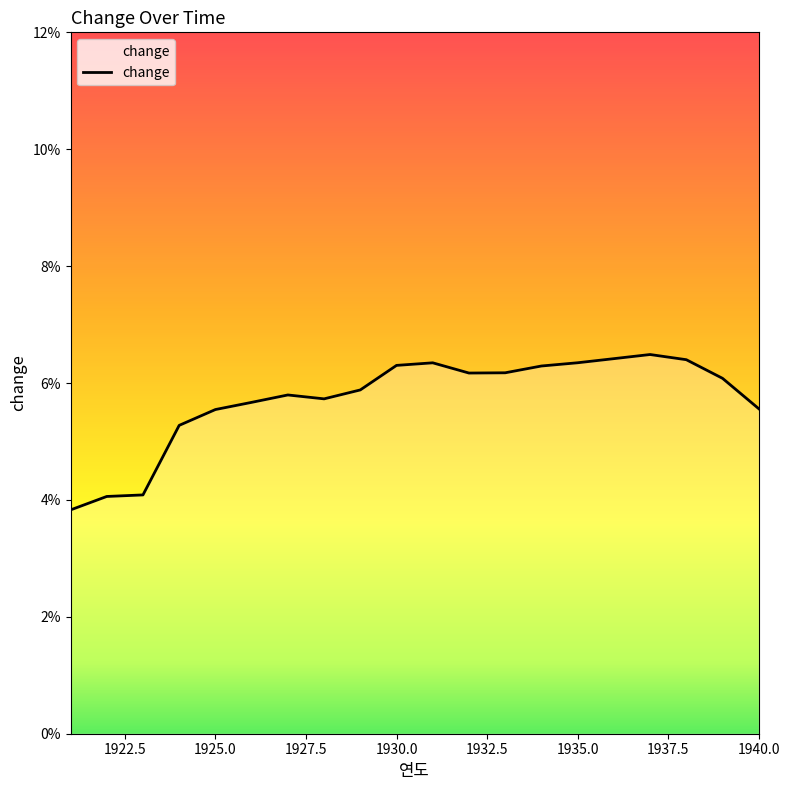

Does the chart display data point markers on the line(s)?

No